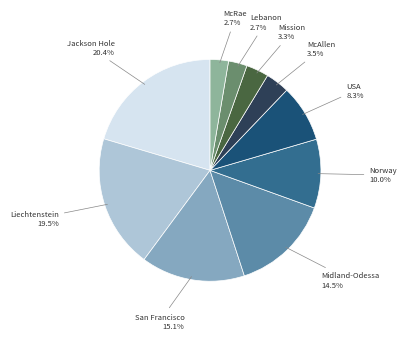

Which slice is the largest?

Jackson Hole